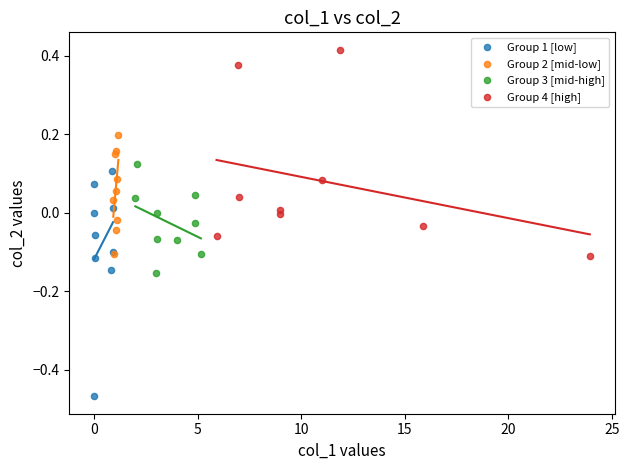

Which series contains the lowest Y value?

Group 1 [low]